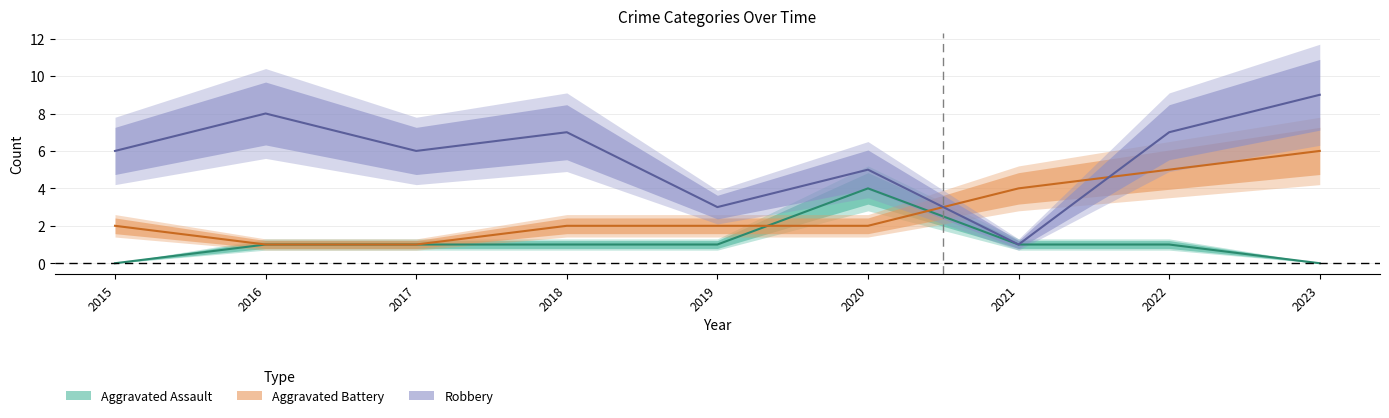

Rank the series by their maximum value, from highest to lowest.

Robbery, Aggravated Battery, Aggravated Assault